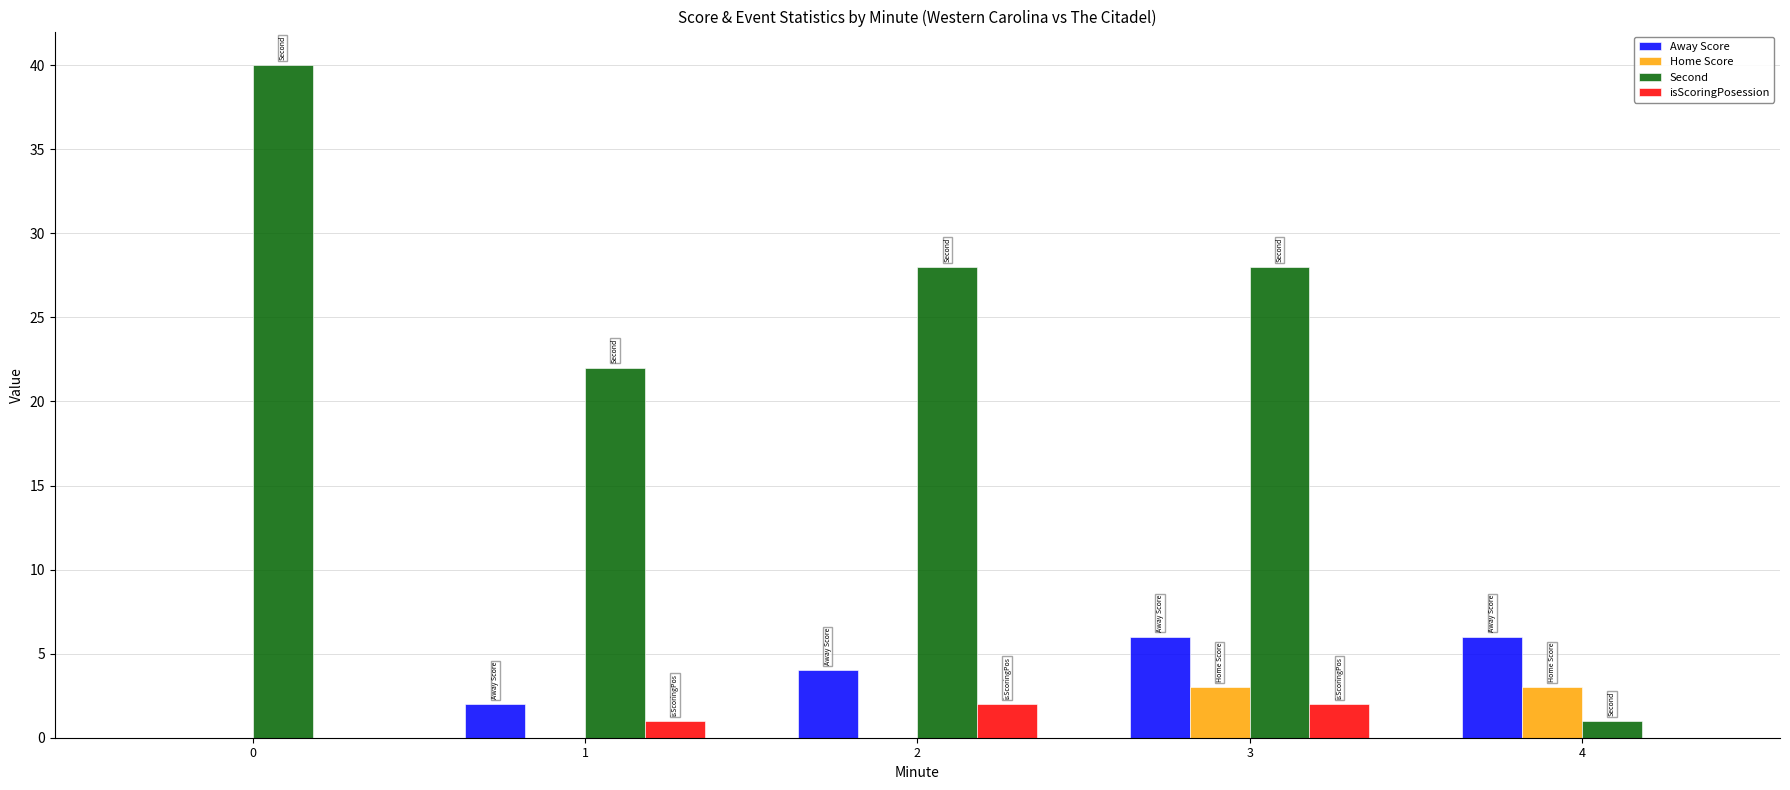

What are all the series names shown in the legend?

Away Score, Home Score, Second, isScoringPosession